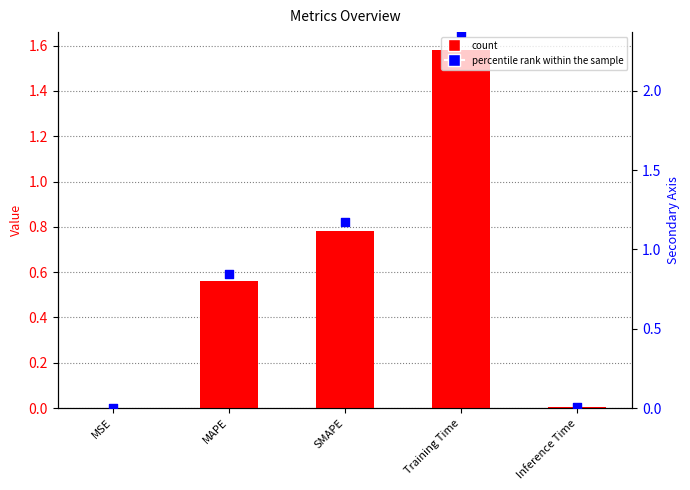

Which series contains the lowest Y value?

col_1